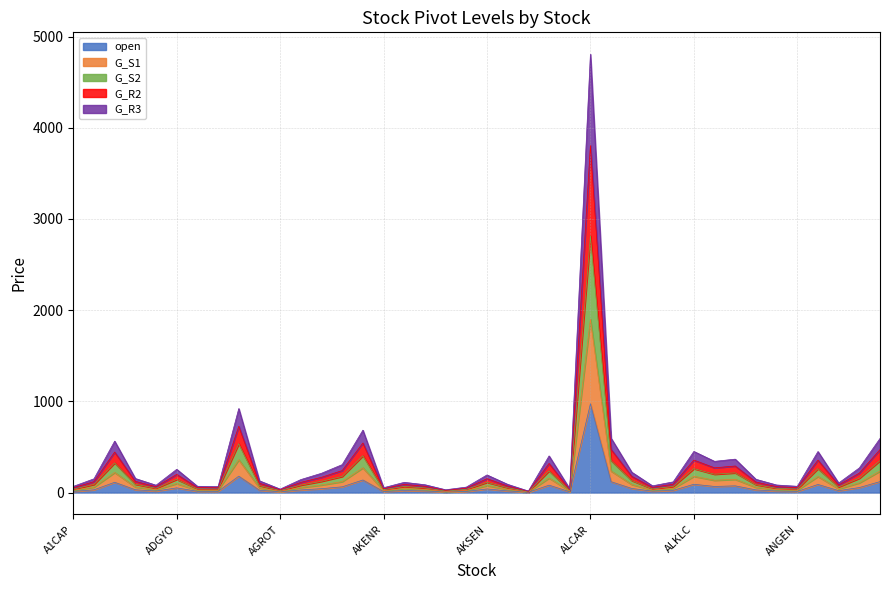

Where does the G_S2 series first go above 115?

A1YEN